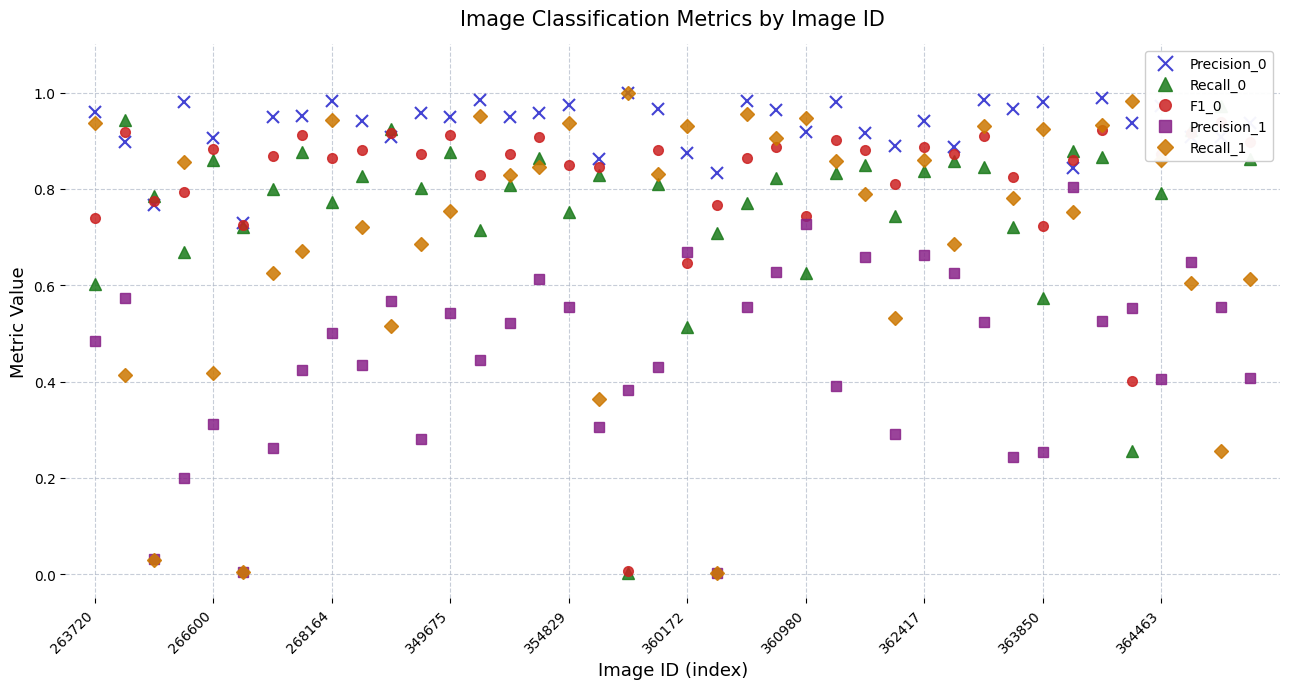

True or false: Precision_0 has more than 0 interior local peaks.

True